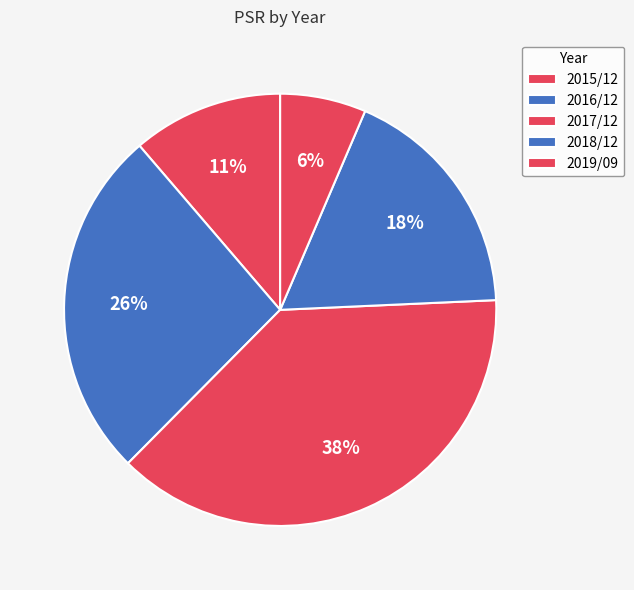

To the nearest percent, what percentage of the pie is 2016/12?

26%